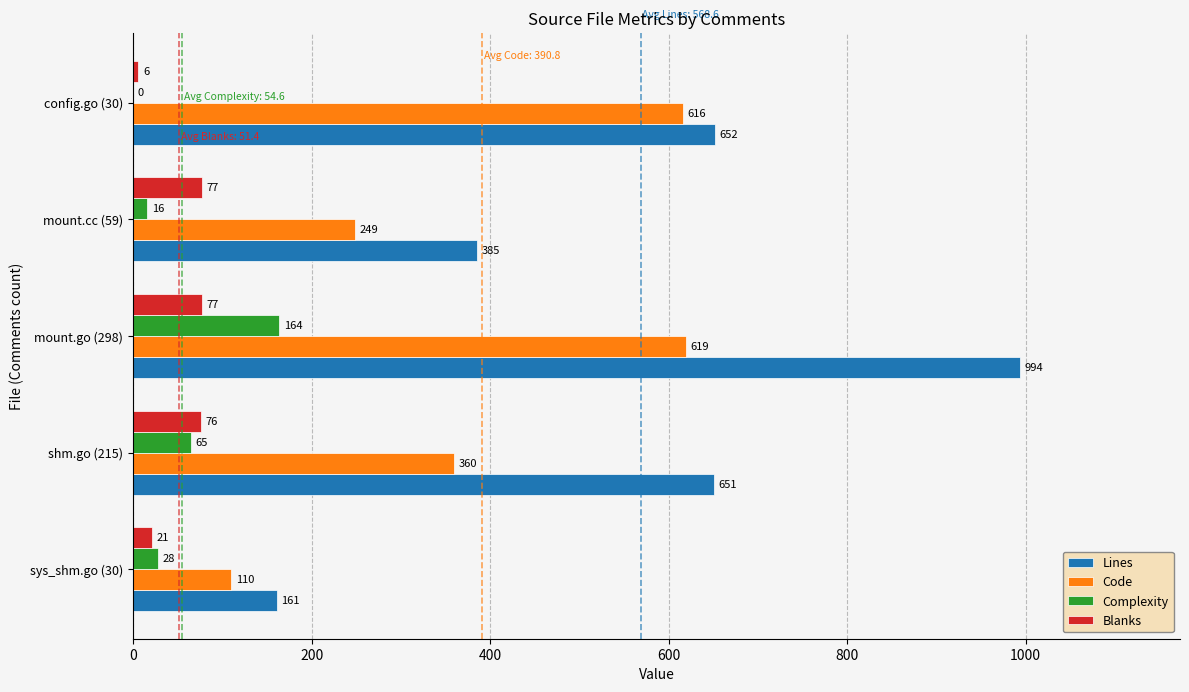

Which series changed the most between shm.go (215) and mount.cc (59)?

Lines